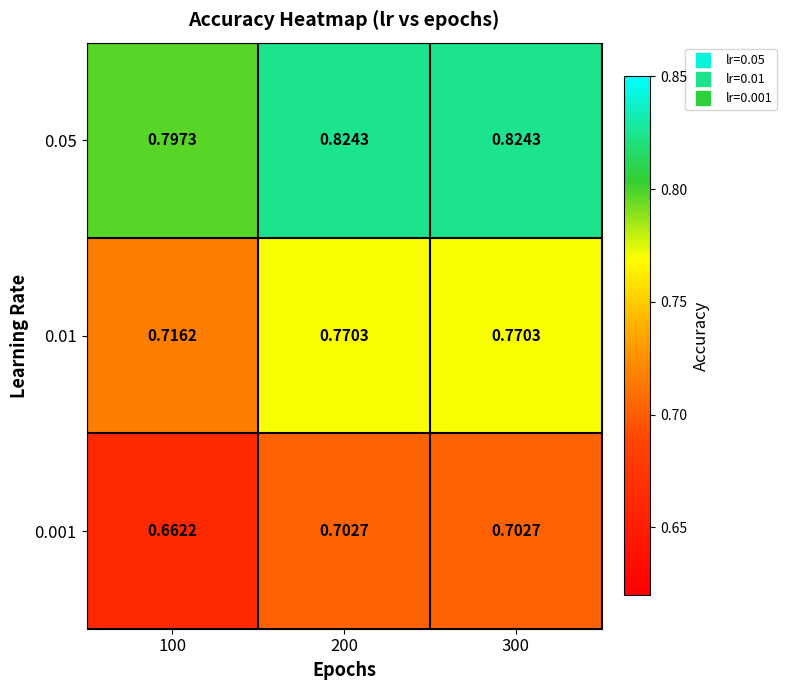

Is the value of 0.001 at 300 greater than the value of 0.05 at 200?

No